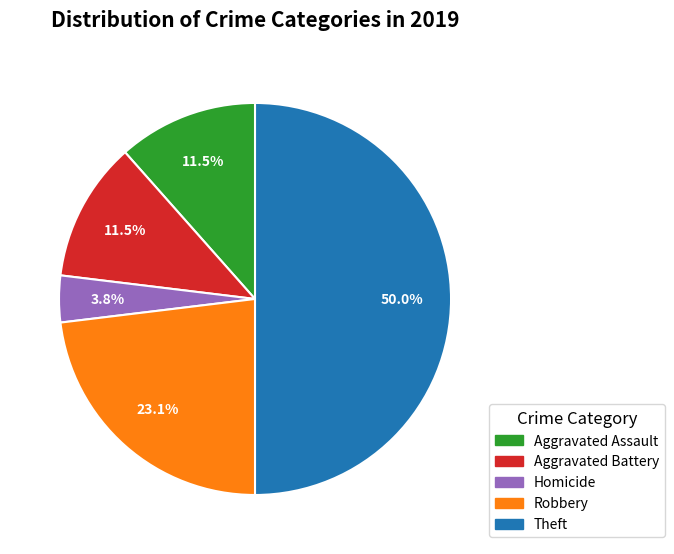

Count the number of slices in the pie.

5